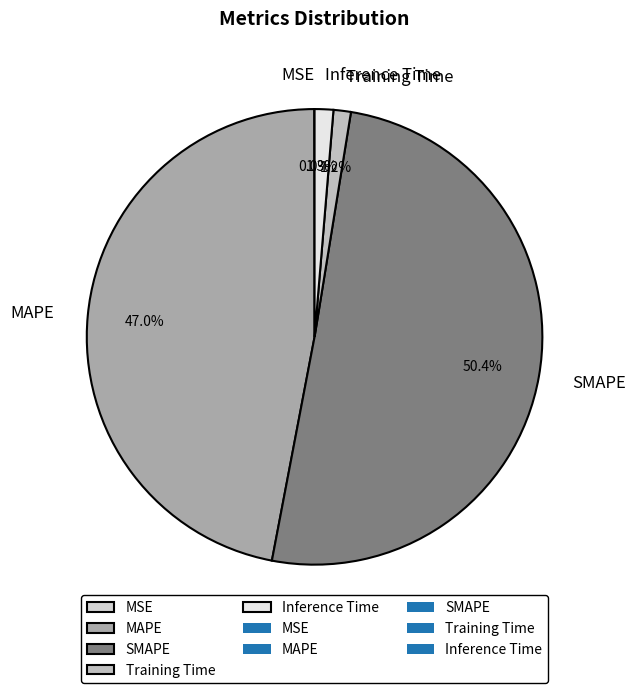

Does SMAPE represent more than half of the total?

Yes